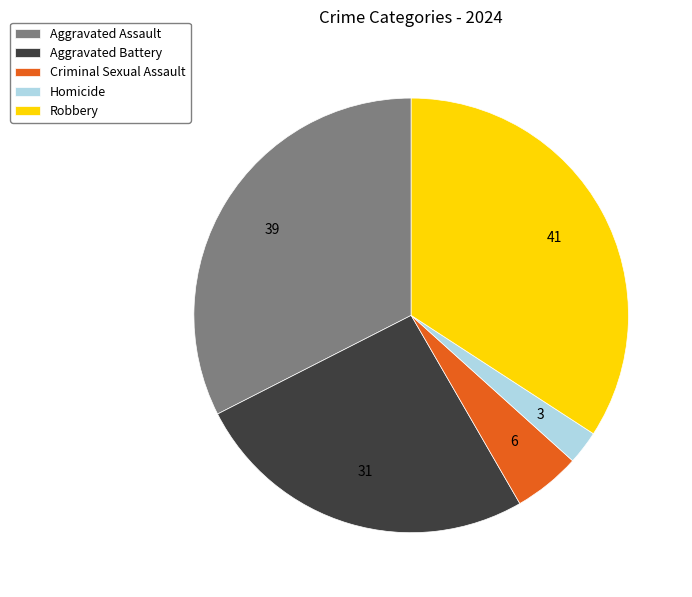

Is it true that Criminal Sexual Assault is 1% of the pie?

False